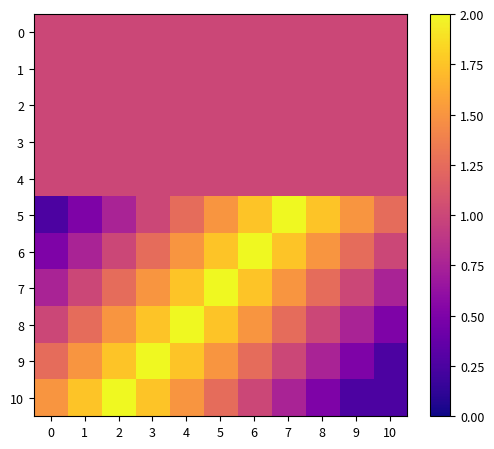

Reading right to left, transcribe all the data shown in this chart.

0: 10=1.0	9=1.0	8=1.0	7=1.0	6=1.0	5=1.0	4=1.0	3=1.0	2=1.0	1=1.0	0=1.0
1: 10=1.0	9=1.0	8=1.0	7=1.0	6=1.0	5=1.0	4=1.0	3=1.0	2=1.0	1=1.0	0=1.0
2: 10=1.0	9=1.0	8=1.0	7=1.0	6=1.0	5=1.0	4=1.0	3=1.0	2=1.0	1=1.0	0=1.0
3: 10=1.0	9=1.0	8=1.0	7=1.0	6=1.0	5=1.0	4=1.0	3=1.0	2=1.0	1=1.0	0=1.0
4: 10=1.0	9=1.0	8=1.0	7=1.0	6=1.0	5=1.0	4=1.0	3=1.0	2=1.0	1=1.0	0=1.0
5: 10=1.2	9=1.5	8=1.8	7=2.0	6=1.8	5=1.5	4=1.2	3=1.0	2=0.8	1=0.5	0=0.2
6: 10=1.0	9=1.2	8=1.5	7=1.8	6=2.0	5=1.8	4=1.5	3=1.2	2=1.0	1=0.8	0=0.5
7: 10=0.8	9=1.0	8=1.2	7=1.5	6=1.8	5=2.0	4=1.8	3=1.5	2=1.2	1=1.0	0=0.8
8: 10=0.5	9=0.8	8=1.0	7=1.2	6=1.5	5=1.8	4=2.0	3=1.8	2=1.5	1=1.2	0=1.0
9: 10=0.2	9=0.5	8=0.8	7=1.0	6=1.2	5=1.5	4=1.8	3=2.0	2=1.8	1=1.5	0=1.2
10: 10=0.2	9=0.2	8=0.5	7=0.8	6=1.0	5=1.2	4=1.5	3=1.8	2=2.0	1=1.8	0=1.5